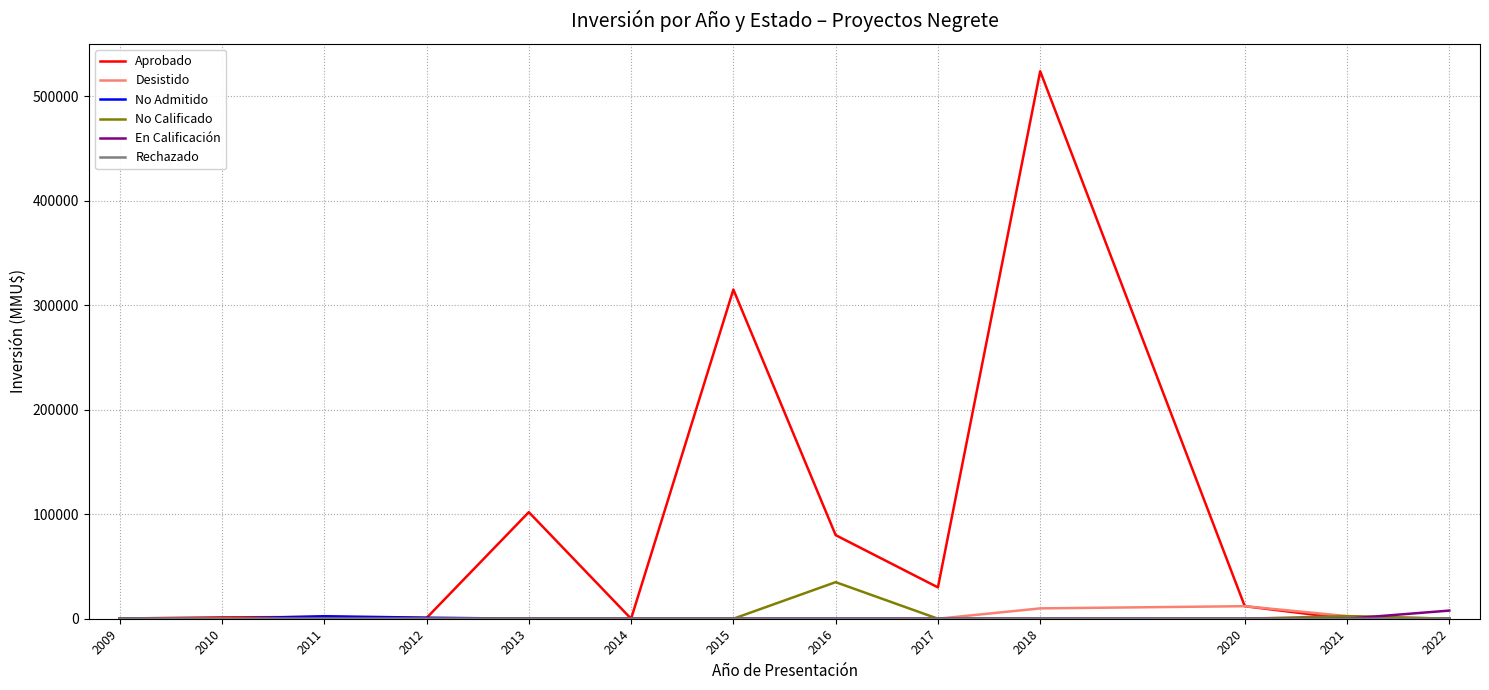

What is the greatest value displayed?

523903